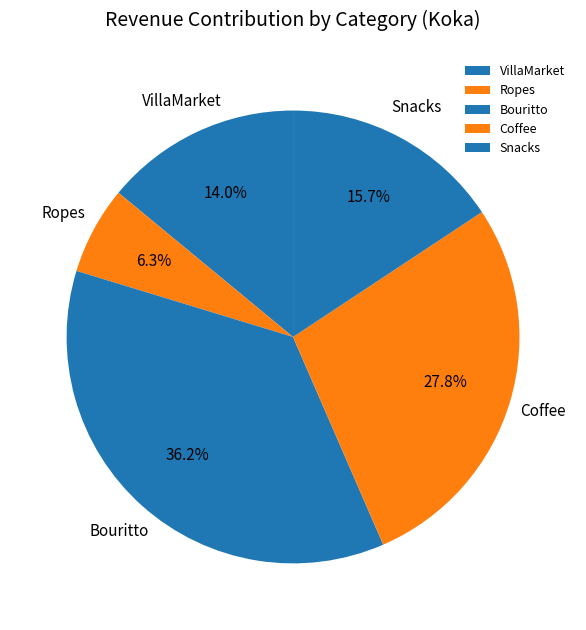

How much of the chart is everything except Bouritto?

63.8%